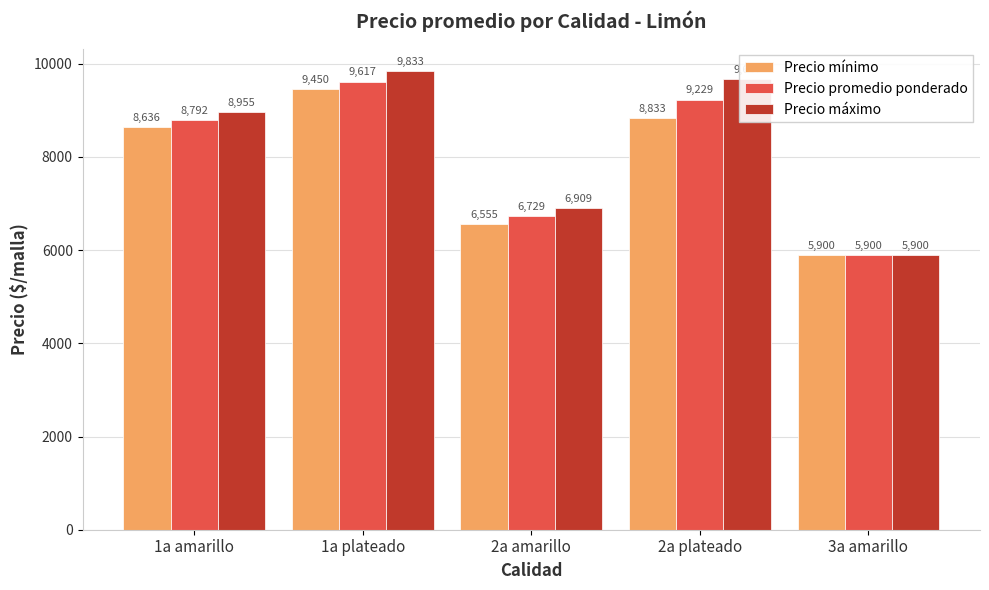

Reading left to right, what are all the values shown in this chart?

Precio mínimo: 1a amarillo=8636	1a plateado=9450	2a amarillo=6555	2a plateado=8833	3a amarillo=5900
Precio promedio ponderado: 1a amarillo=8792	1a plateado=9617	2a amarillo=6729	2a plateado=9229	3a amarillo=5900
Precio máximo: 1a amarillo=8955	1a plateado=9833	2a amarillo=6909	2a plateado=9667	3a amarillo=5900